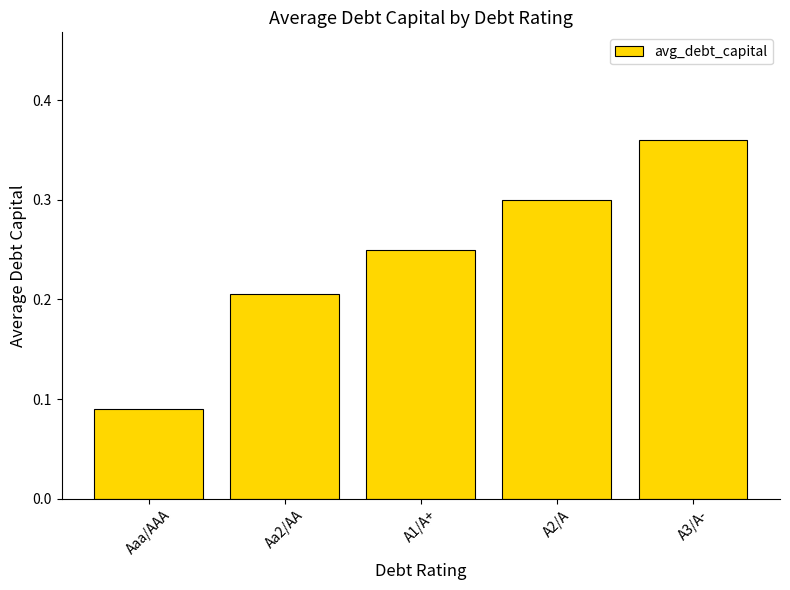

What is the difference between the maximum and minimum values?

0.3